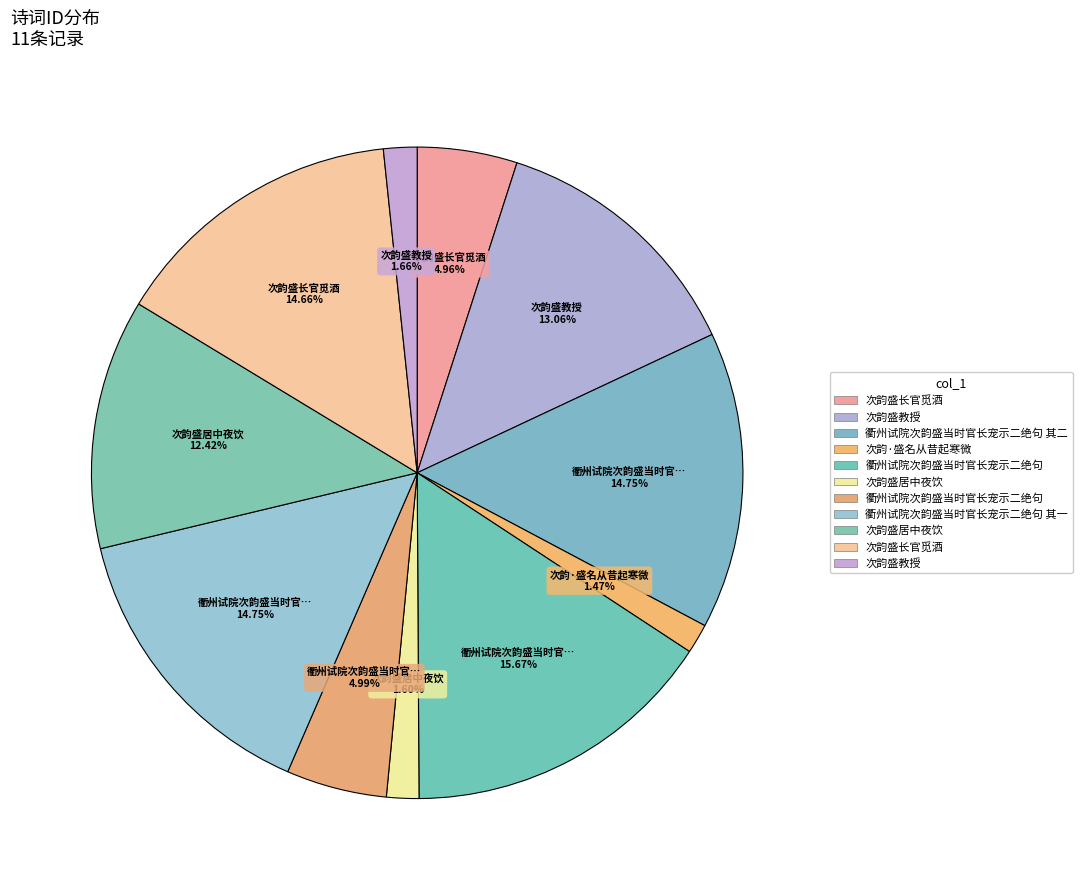

Which slice is the largest?

衢州试院次韵盛当时官长宠示二绝句